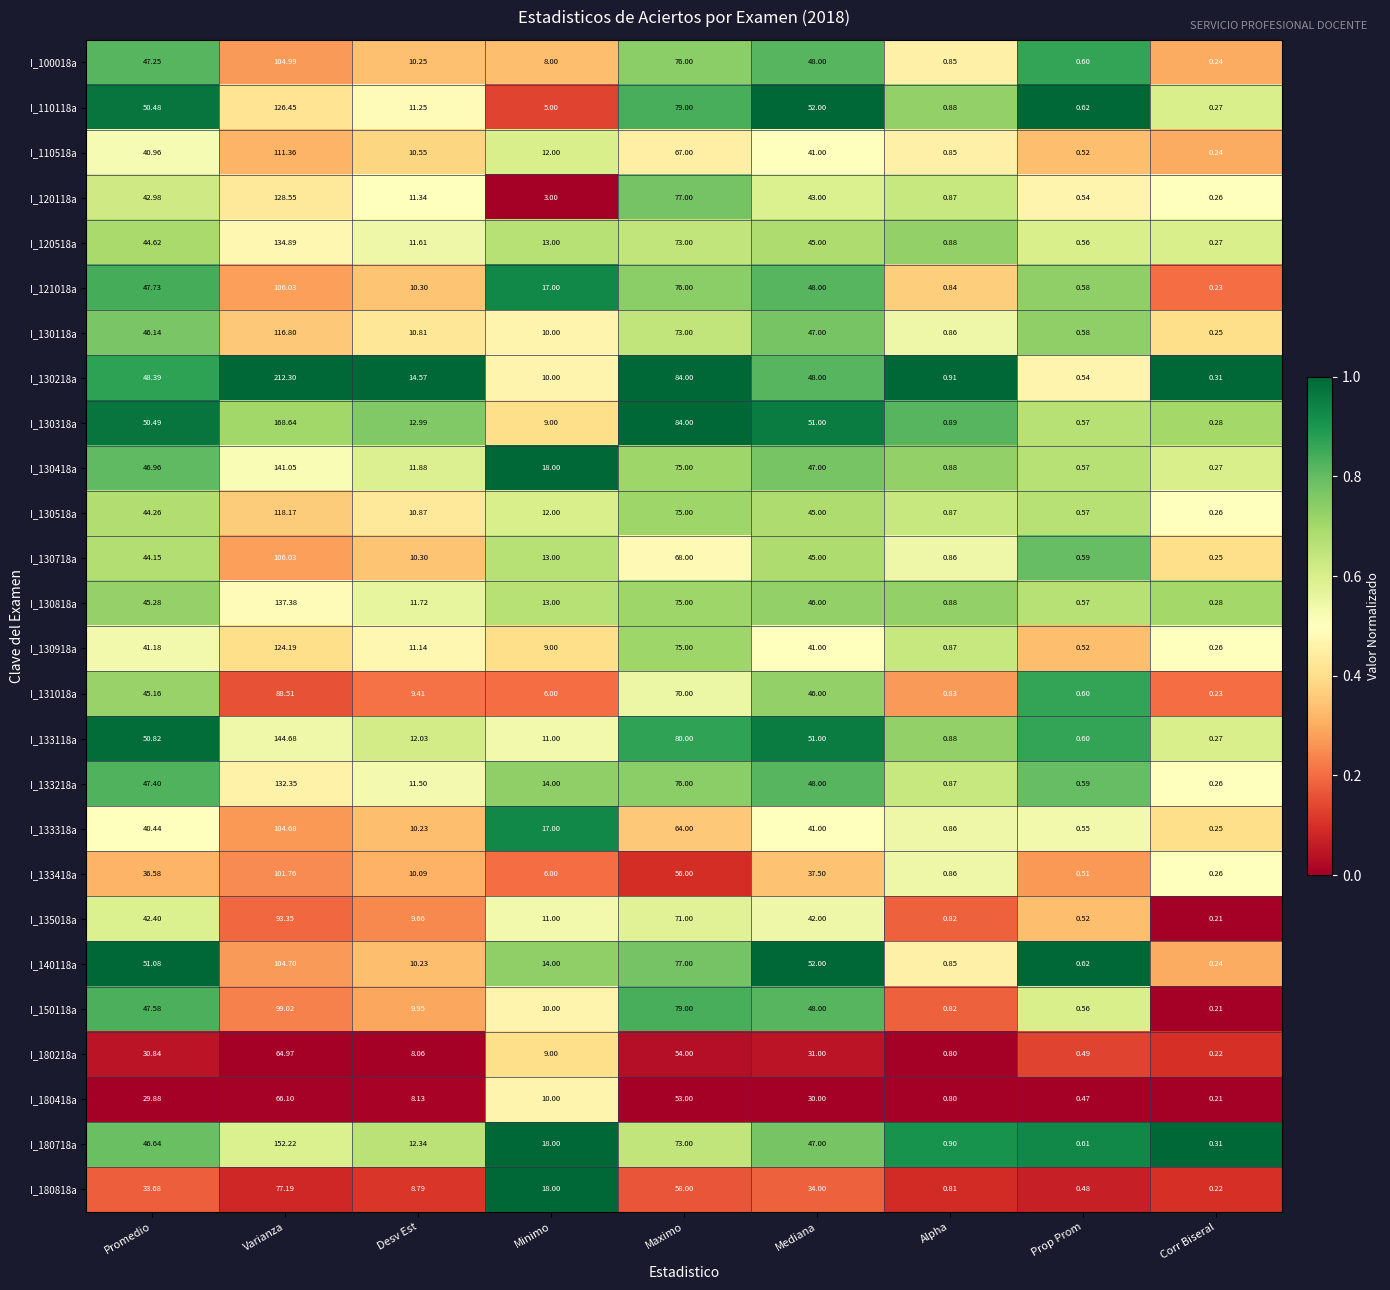

Where is I_133418a nearest to the value 51?

Maximo